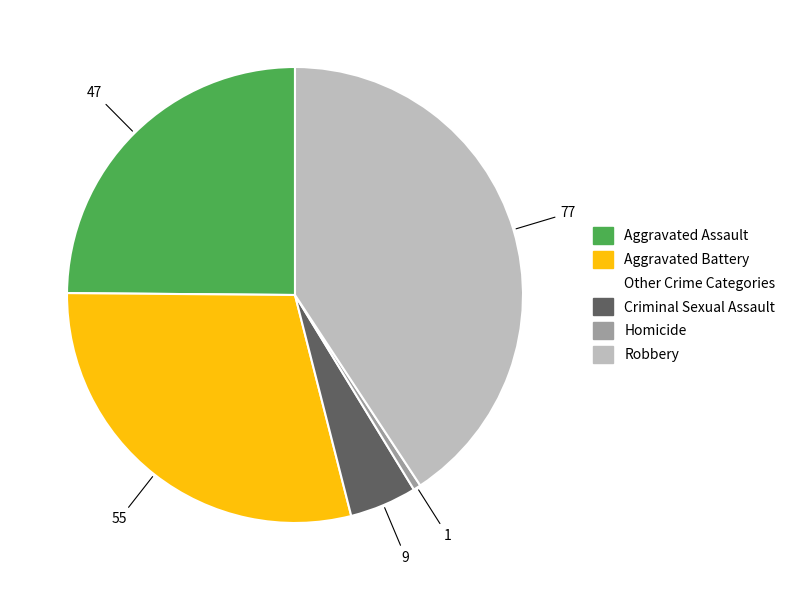

Does any single category account for the majority?

No